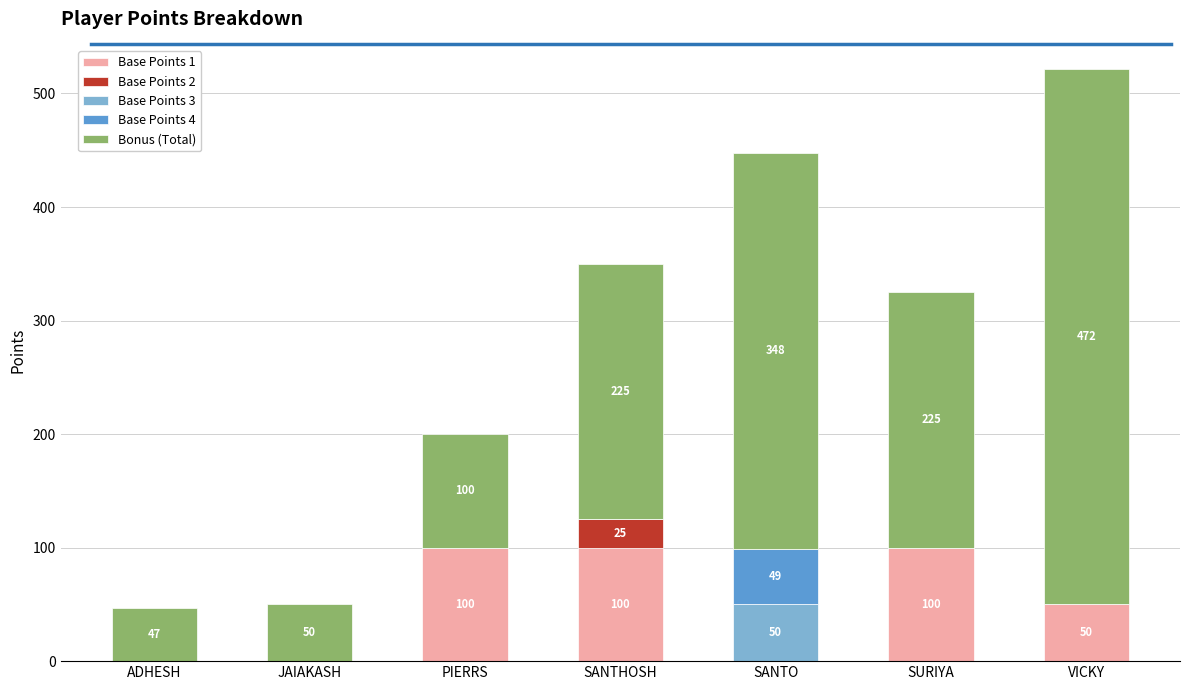

The value of Base Points 1 at PIERRS is 100.0. True or false?

True